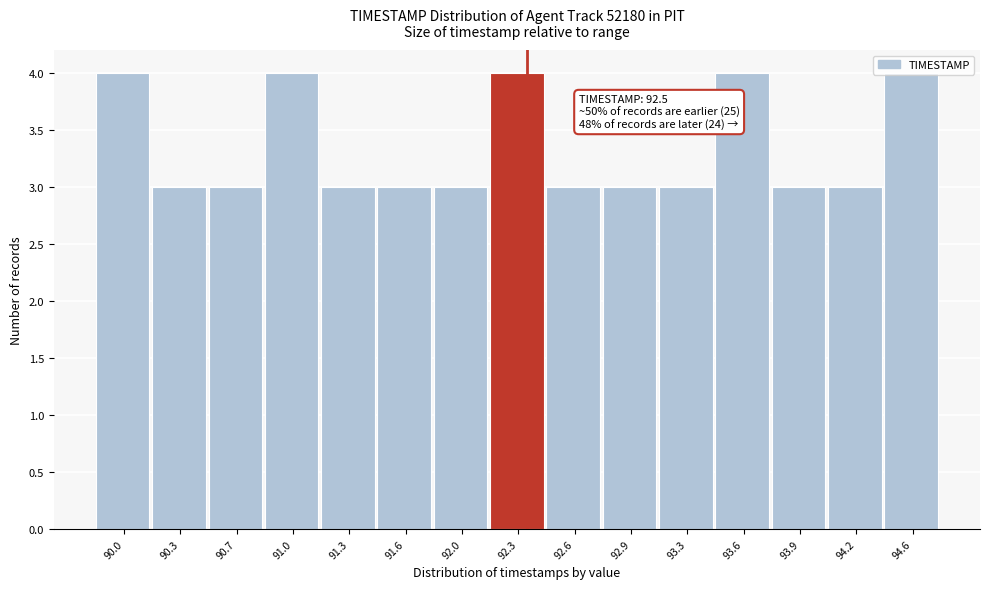

What is the greatest value displayed?

4